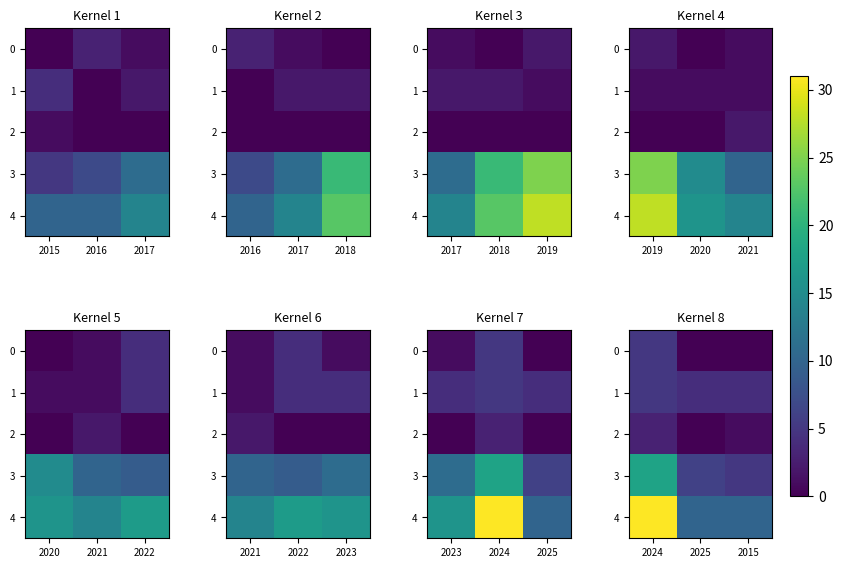

Rank the series by their maximum value, from lowest to highest.

2, 0, 1, 3, 4